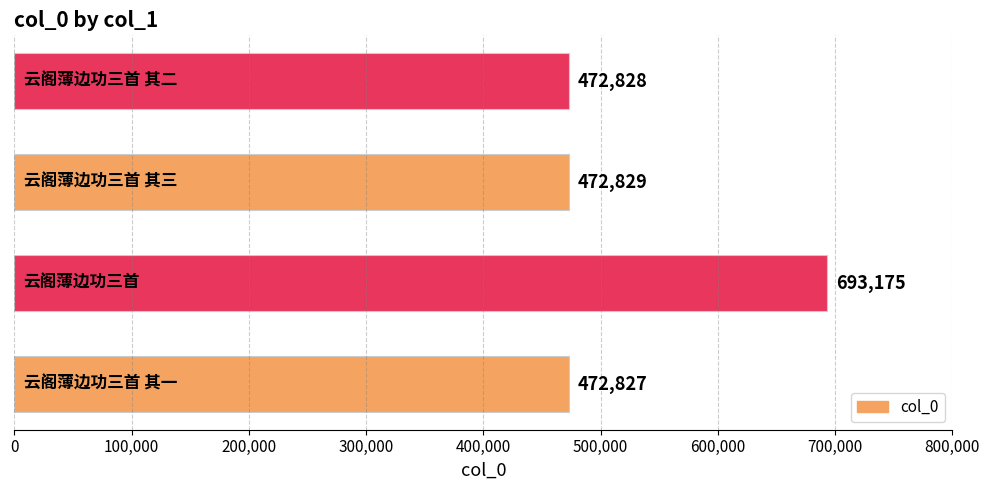

What is the difference between the maximum and minimum values?

220348